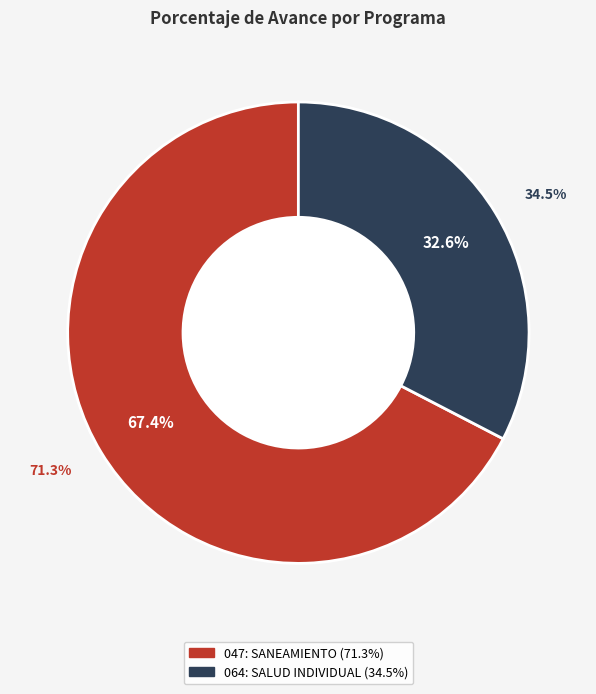

What is the smallest slice in the pie chart?

064: SALUD INDIVIDUAL